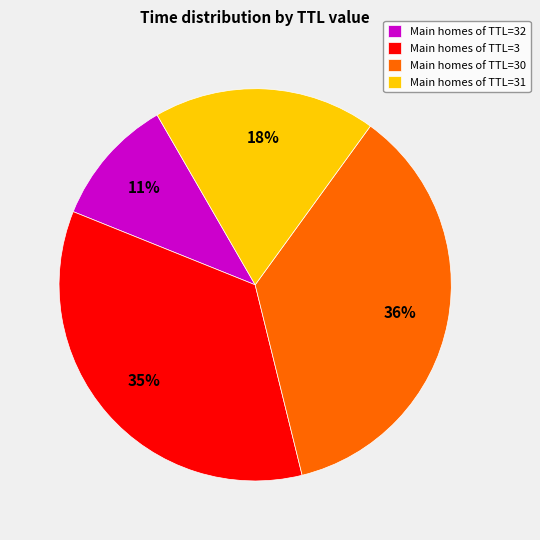

How many slices are in this pie chart?

4